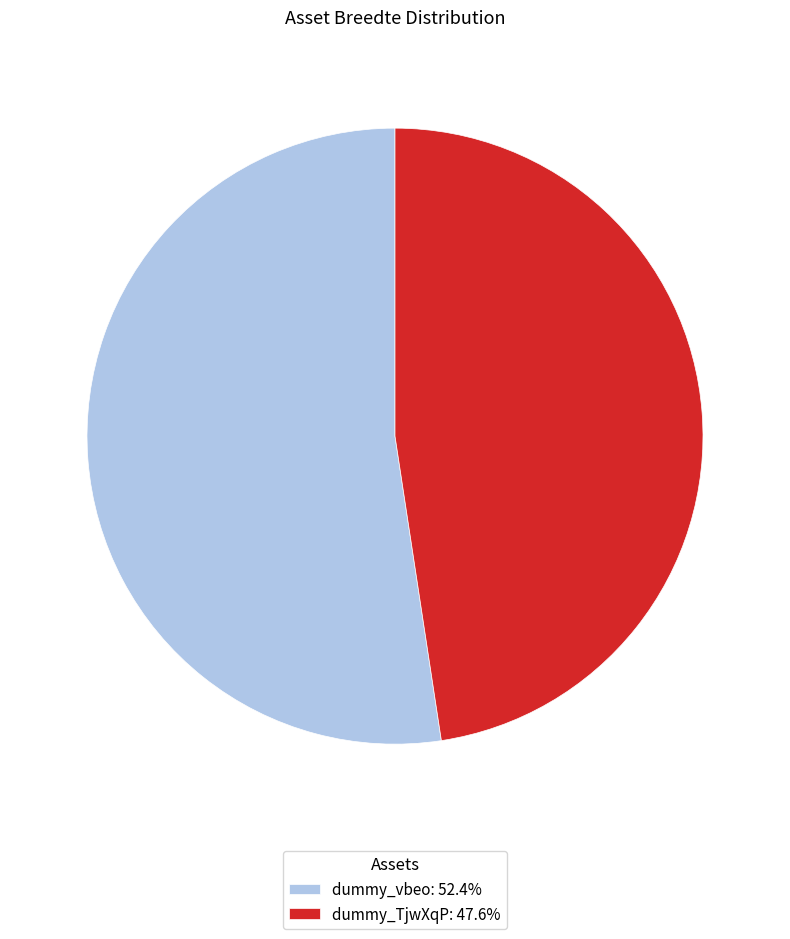

What is the largest slice in the pie chart?

dummy_vbeo